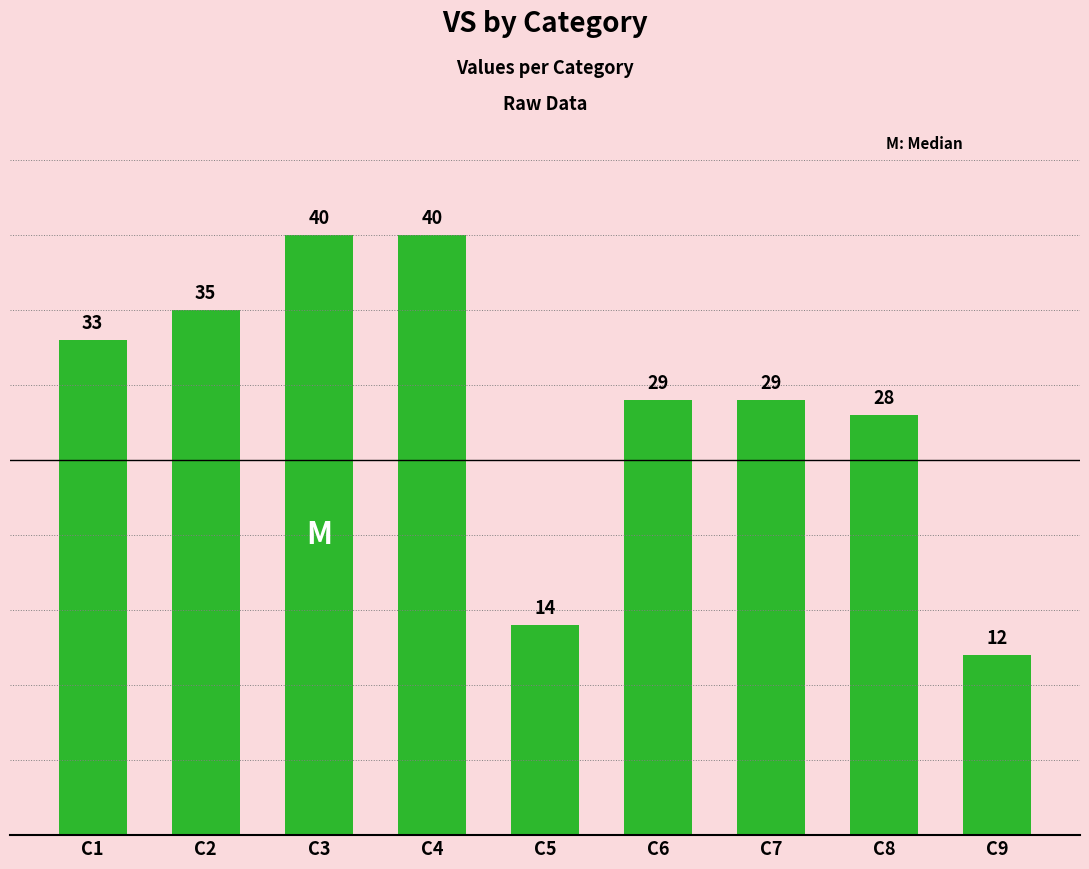

What is the value of the 8th bar from the left?

28